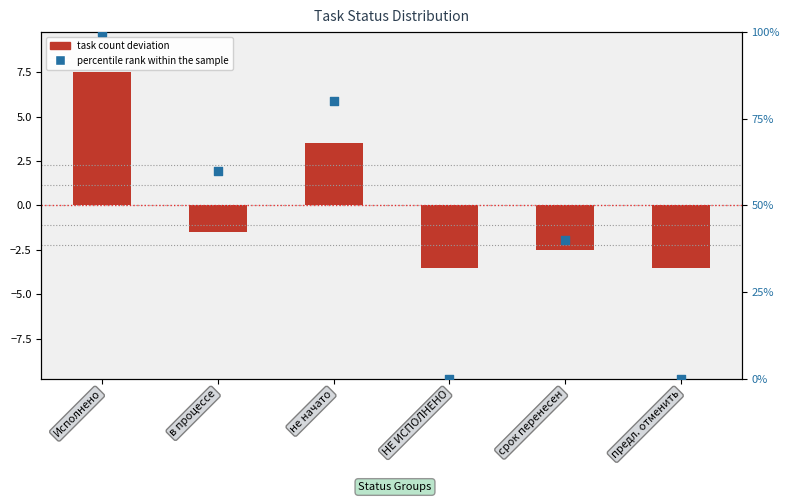

What is the total value across all series at предл. отменить?

-3.5